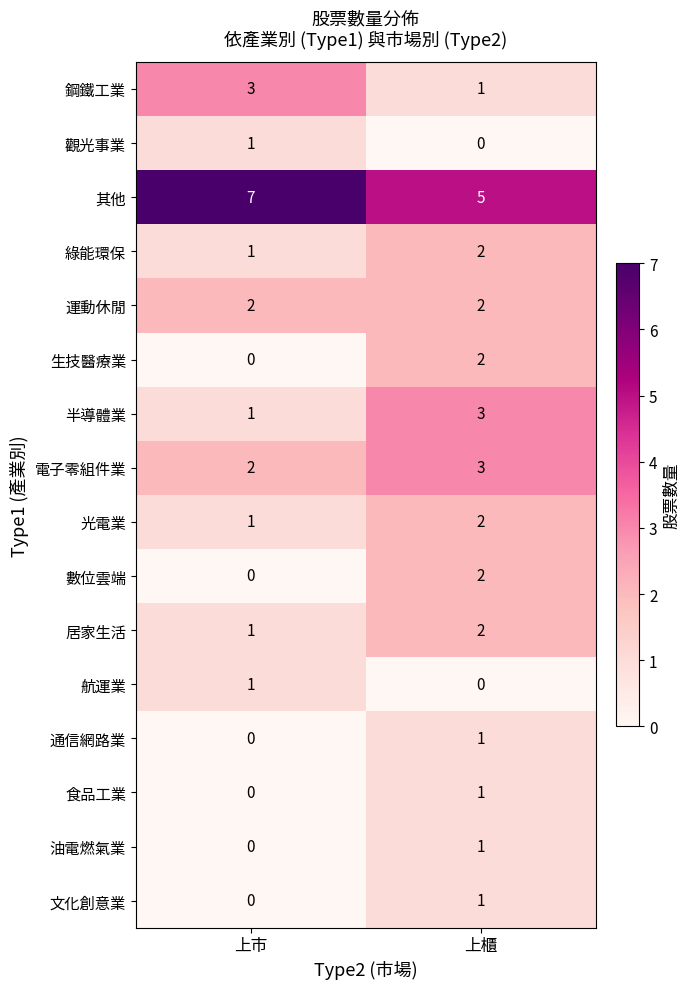

Rank the categories by 通信網路業 value from lowest to highest.

上市, 上櫃